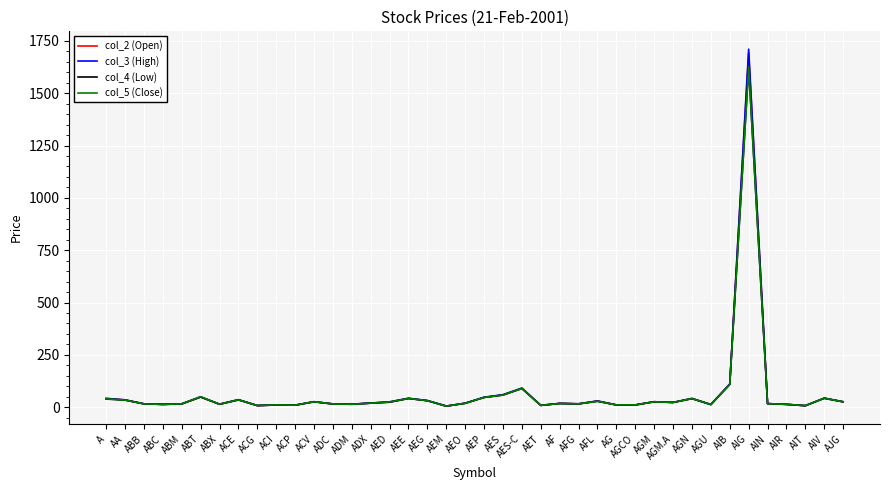

What is the total value across all series at AEE?

169.0